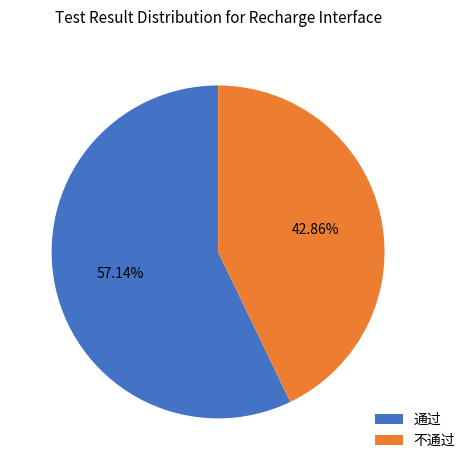

What is the smallest slice in the pie chart?

不通过